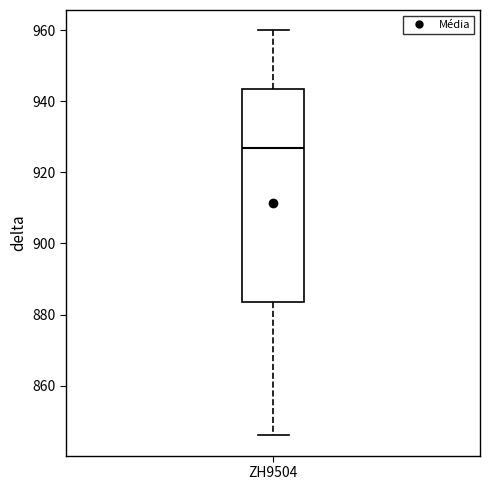

Where does the upper whisker of the box for ZH9504 end on the y-axis? The values are not printed on the chart, so give them approximately, as read against the axis.

960